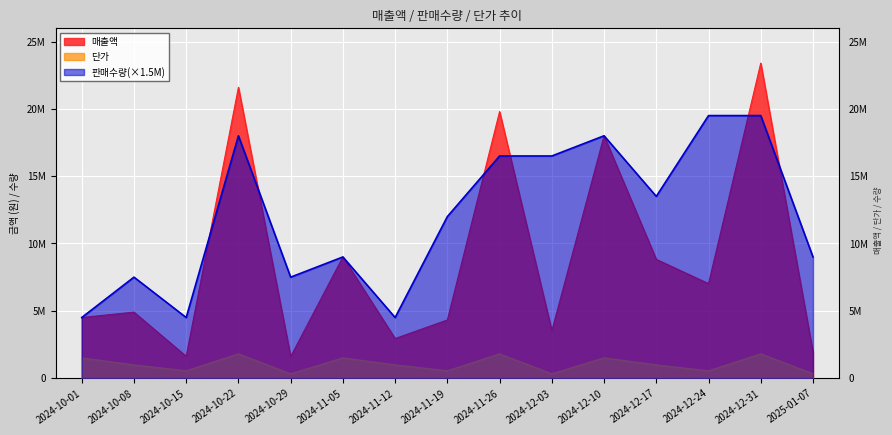

How many data points in 매출액 are above 4900000?

7